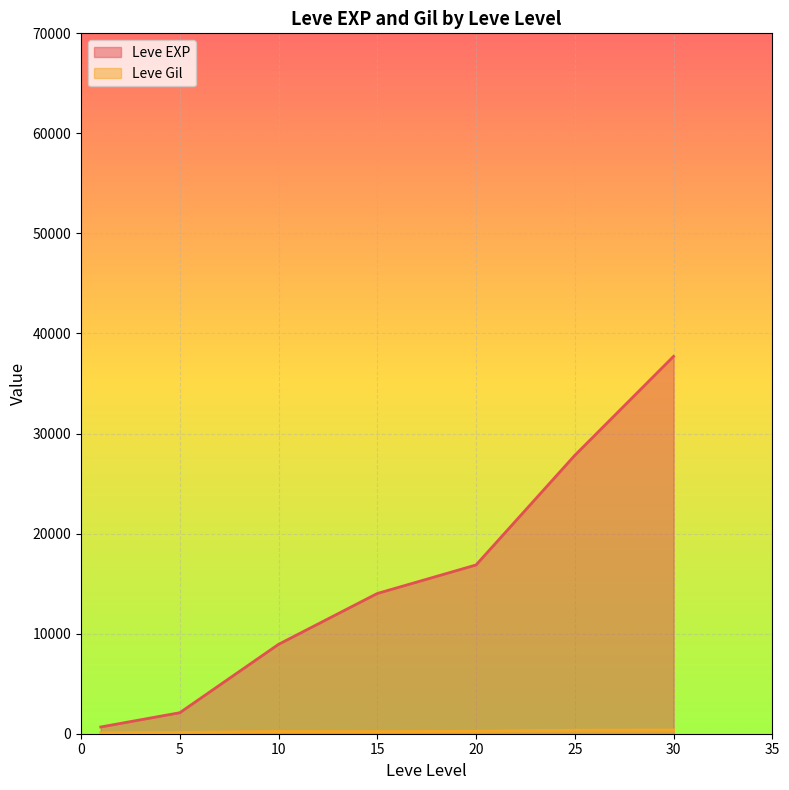

At which category is the sum across all series the highest?

30